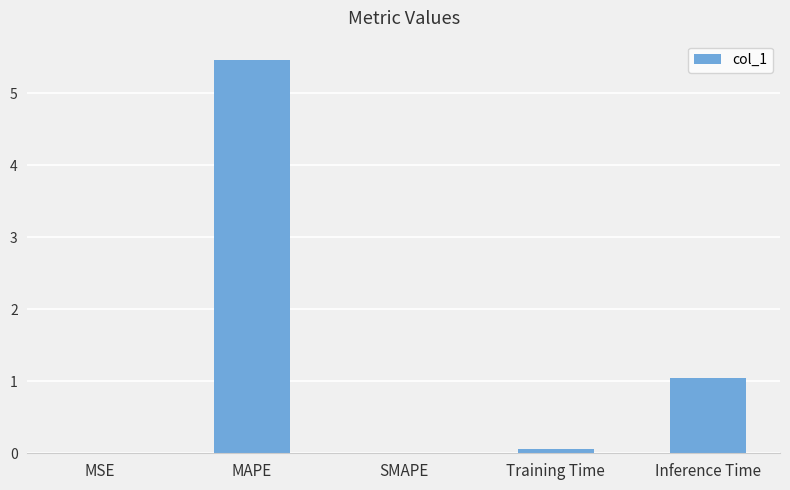

Where is the data nearest to the value 2?

Inference Time